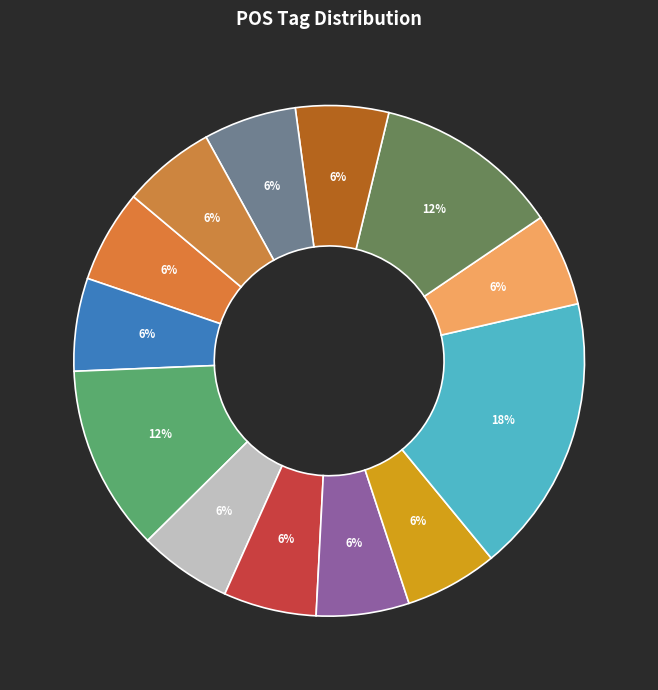

Rank the categories by value from highest to lowest.

u--------, a-p---na-, n-p---mv-, c--------, d--------, a-p---, v3paia---, r--------, p-p---ma-, i--------, l-p---fg-, n-p---fg-, v2pria---